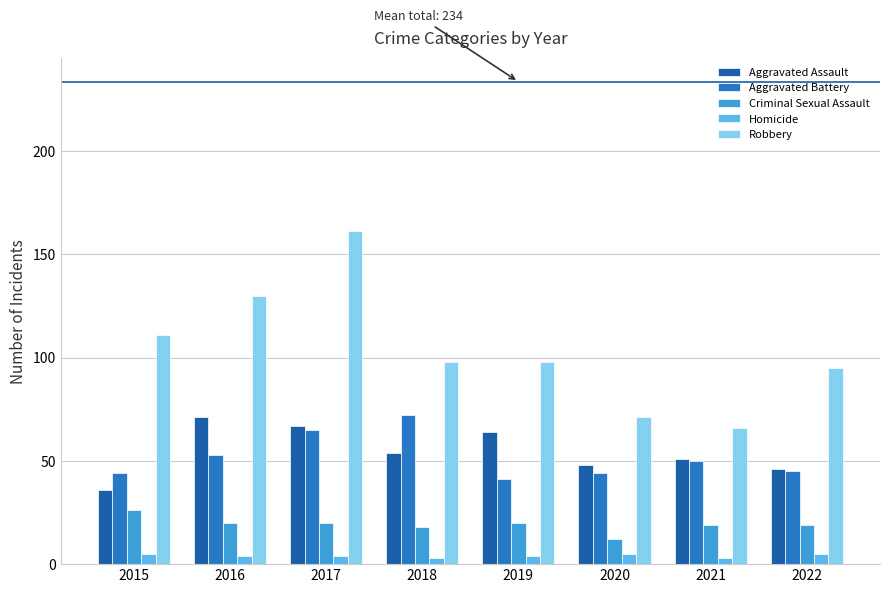

What is the sum of the Aggravated Battery values at 2017 and 2015?

109